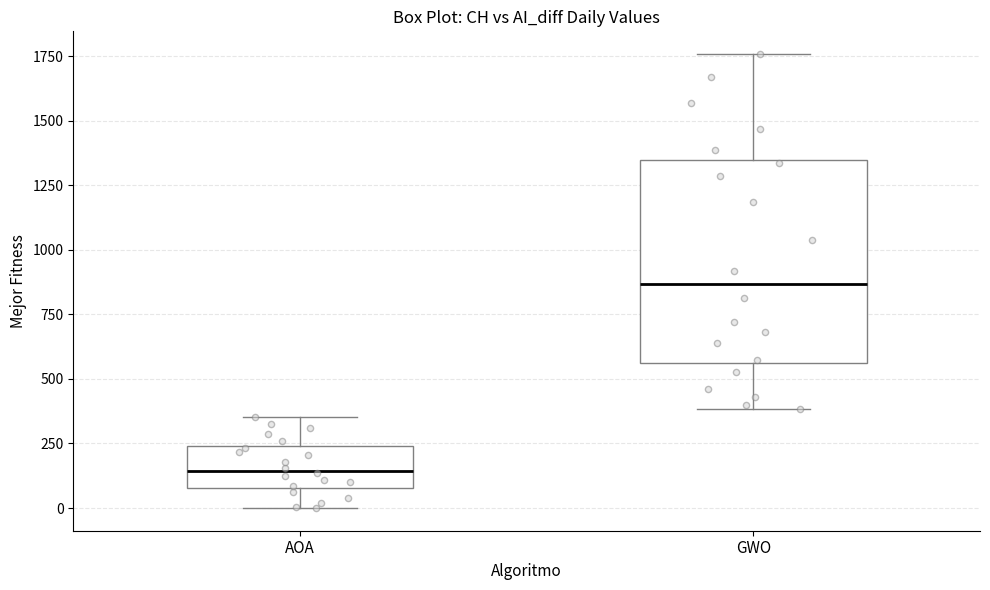

Reading left to right, transcribe this box plot: for each box, give where its median line is, the range the box spans, and where its two whiskers end, as read against the y-axis. The values are not printed on the chart, so give them approximately, as read against the axis.

AOA: median 150, box 100 to 250, whiskers 0 to 350
GWO: median 850, box 550 to 1350, whiskers 400 to 1750